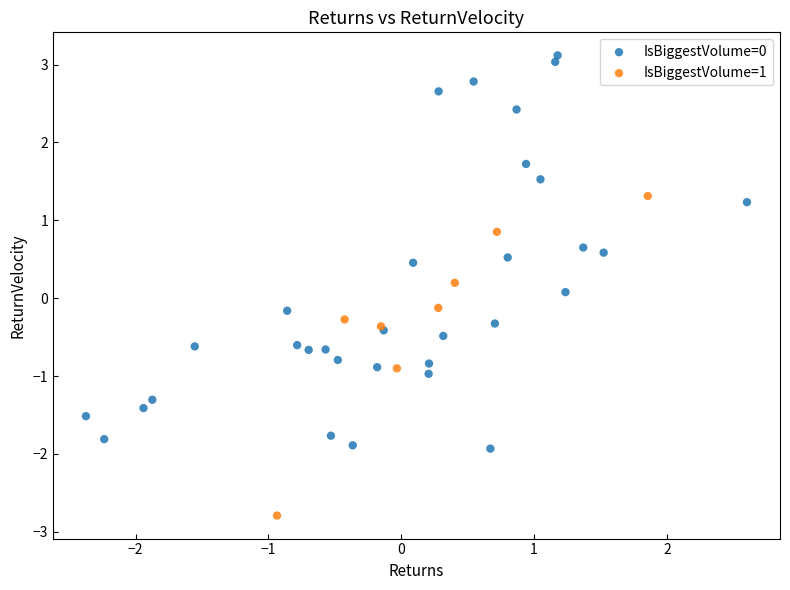

Which series reaches the minimum Y coordinate?

IsBiggestVolume=1